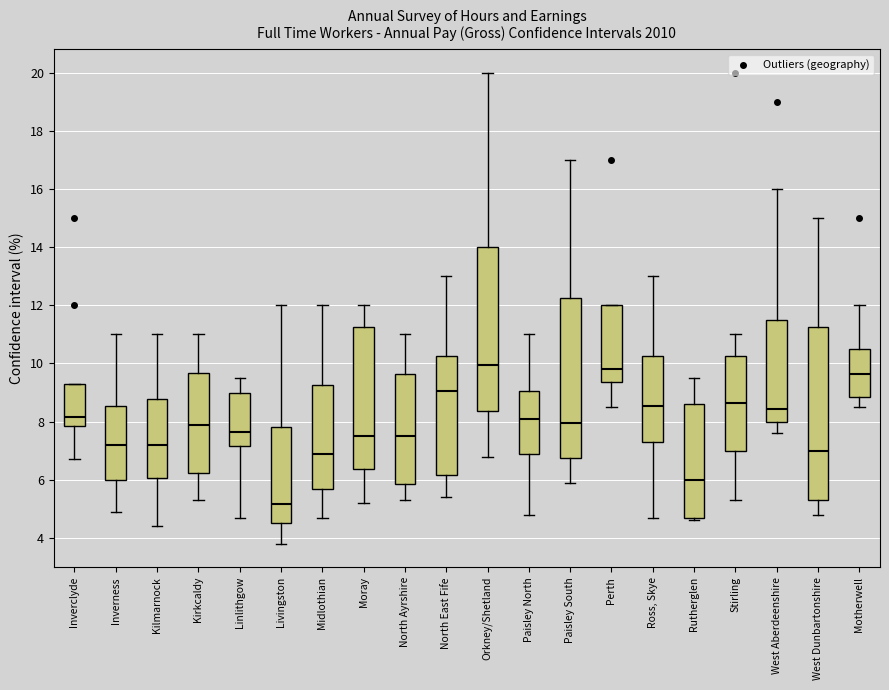

Reading left to right, transcribe this box plot: for each box, give where its median line is, the range the box spans, and where its two whiskers end, as read against the y-axis. The values are not printed on the chart, so give them approximately, as read against the axis.

Inverclyde: median 8.2, box 7.8 to 9.4, whiskers 6.8 to 9.4
Inverness: median 7.2, box 6.0 to 8.6, whiskers 5.0 to 11.0
Kilmarnock: median 7.2, box 6.0 to 8.8, whiskers 4.4 to 11.0
Kirkcaldy: median 8.0, box 6.2 to 9.6, whiskers 5.4 to 11.0
Linlithgow: median 7.6, box 7.2 to 9.0, whiskers 4.8 to 9.6
Livingston: median 5.2, box 4.6 to 7.8, whiskers 3.8 to 12.0
Midlothian: median 7.0, box 5.6 to 9.2, whiskers 4.8 to 12.0
Moray: median 7.6, box 6.4 to 11.2, whiskers 5.2 to 12.0
North Ayrshire: median 7.6, box 5.8 to 9.6, whiskers 5.4 to 11.0
North East Fife: median 9.0, box 6.2 to 10.2, whiskers 5.4 to 13.0
Orkney/Shetland: median 10.0, box 8.4 to 14.0, whiskers 6.8 to 20.0
Paisley North: median 8.2, box 7.0 to 9.0, whiskers 4.8 to 11.0
Paisley South: median 8.0, box 6.8 to 12.2, whiskers 6.0 to 17.0
Perth: median 9.8, box 9.4 to 12.0, whiskers 8.6 to 12.0
Ross, Skye: median 8.6, box 7.4 to 10.2, whiskers 4.8 to 13.0
Rutherglen: median 6.0, box 4.6 to 8.6, whiskers 4.6 (just below the box's lower edge) to 9.6
Stirling: median 8.6, box 7.0 to 10.2, whiskers 5.4 to 11.0
West Aberdeenshire: median 8.4, box 8.0 to 11.6, whiskers 7.6 to 16.0
West Dunbartonshire: median 7.0, box 5.4 to 11.2, whiskers 4.8 to 15.0
Motherwell: median 9.6, box 8.8 to 10.6, whiskers 8.6 to 12.0